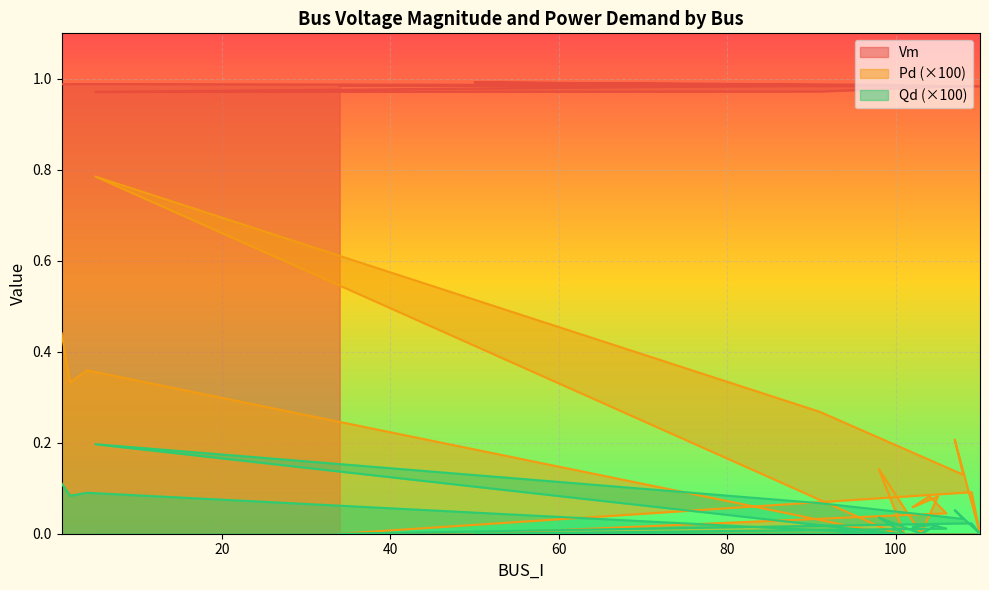

True or false: Qd has a value of 0.0 at 99.

True